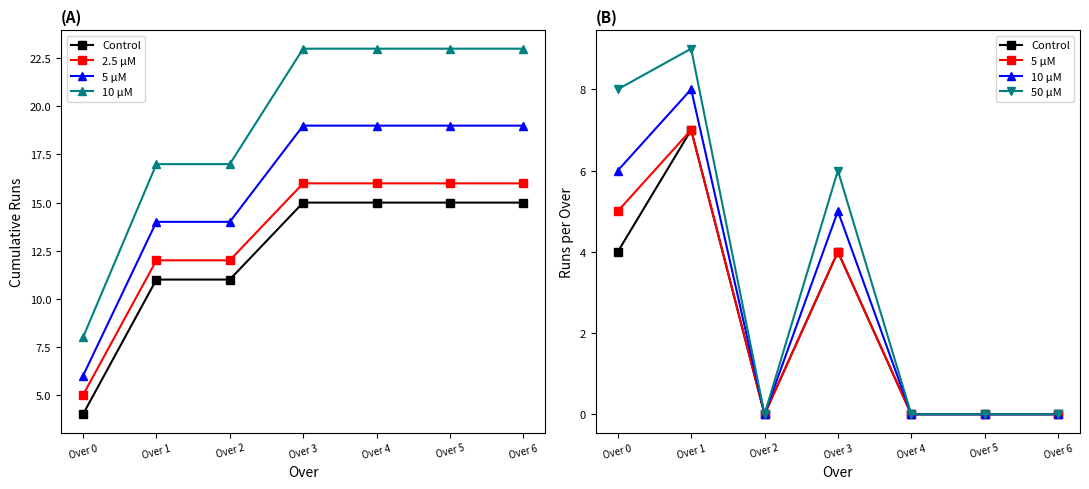

At how many categories does at least one series exceed 13?

4